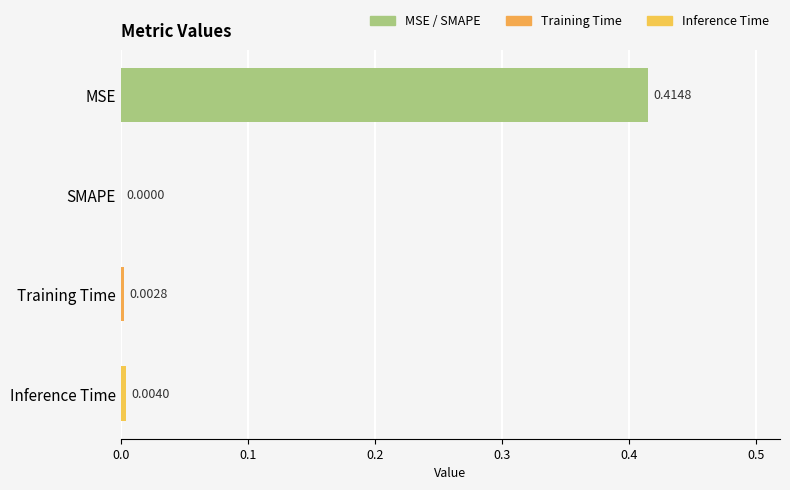

Which has a higher value, Training Time or SMAPE?

Training Time